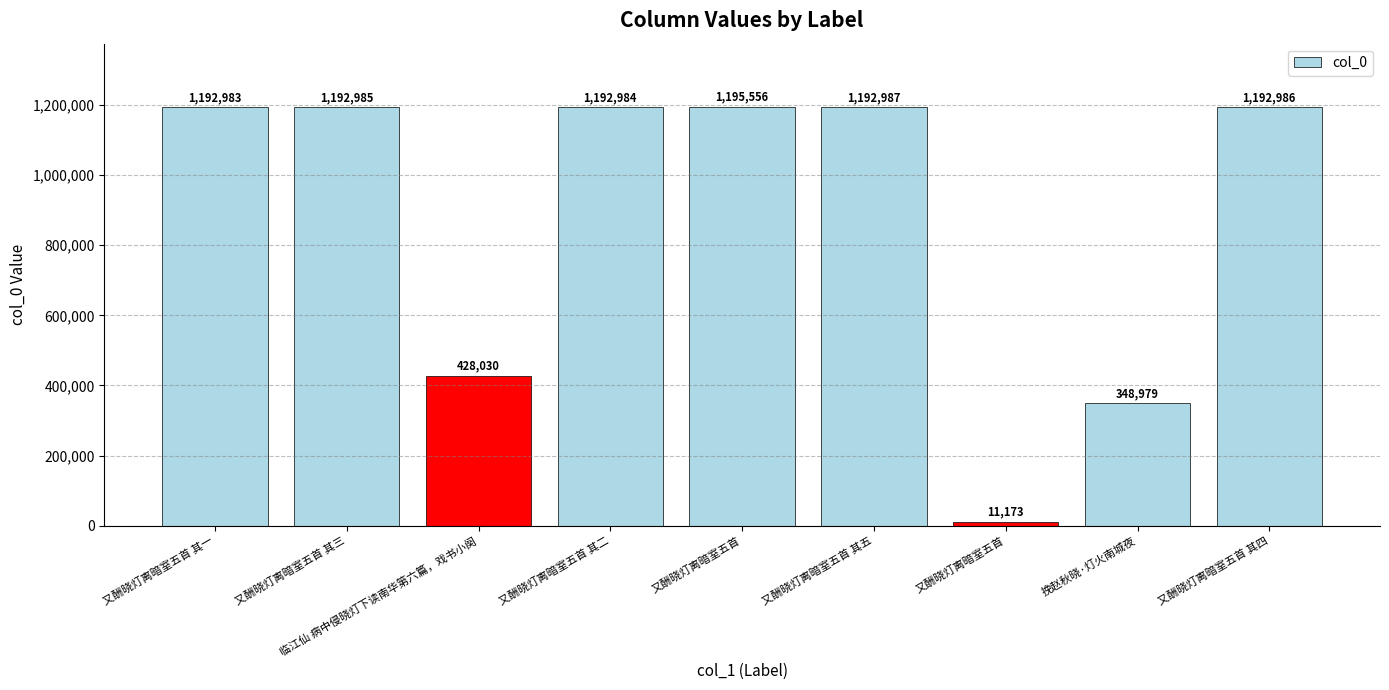

What is the approximate value at 临江仙 病中侵晓灯下读南华第六篇，戏书小阕, to the nearest 50?

428050